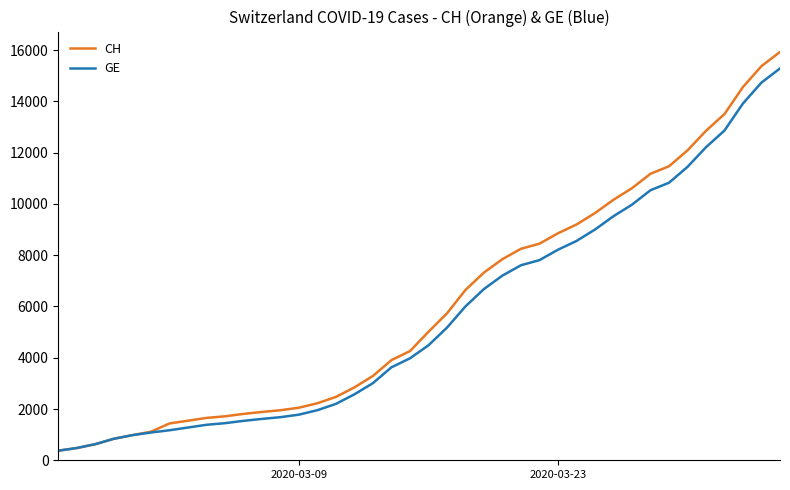

What is the minimum value shown in the chart?

375